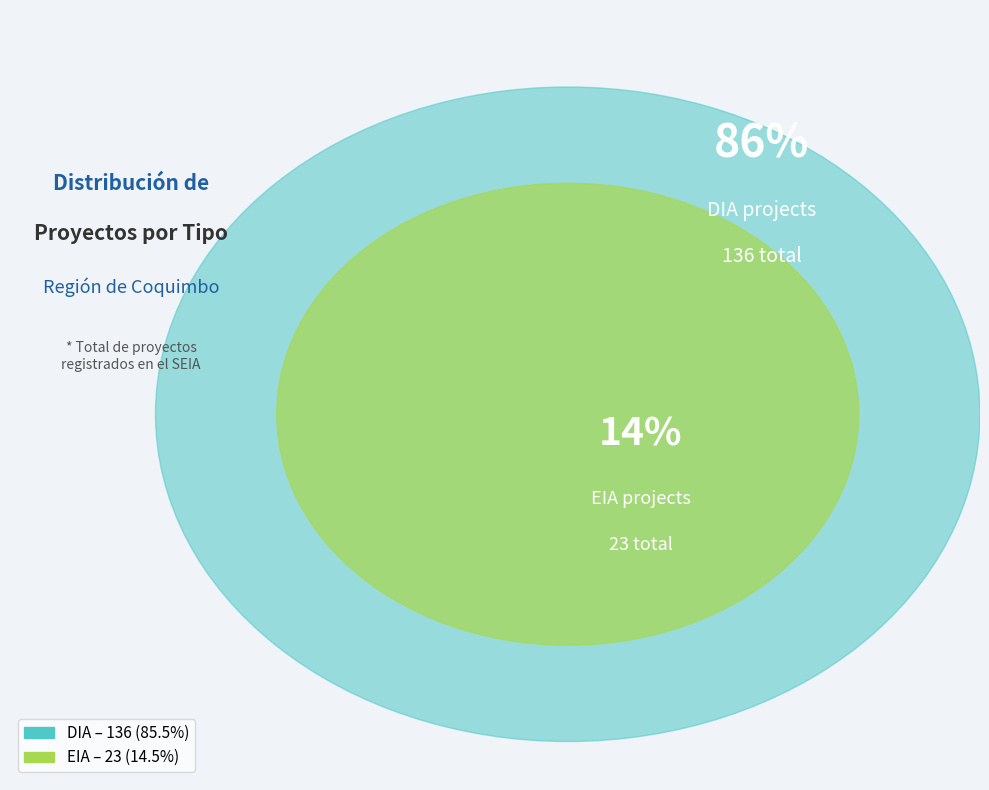

What is the smallest slice in the pie chart?

EIA